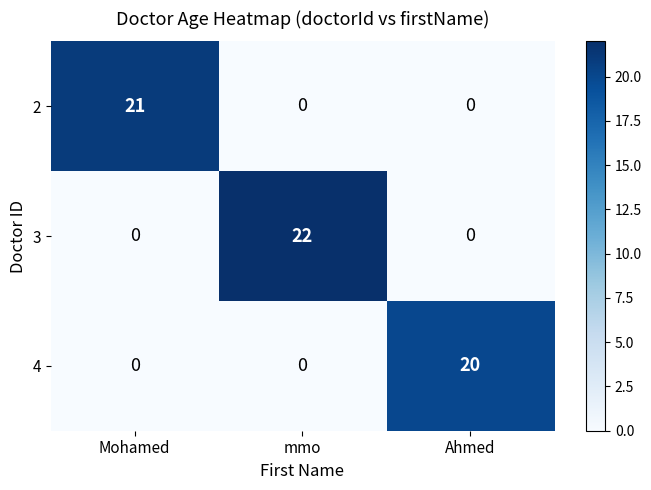

Count the number of categories in the chart.

3